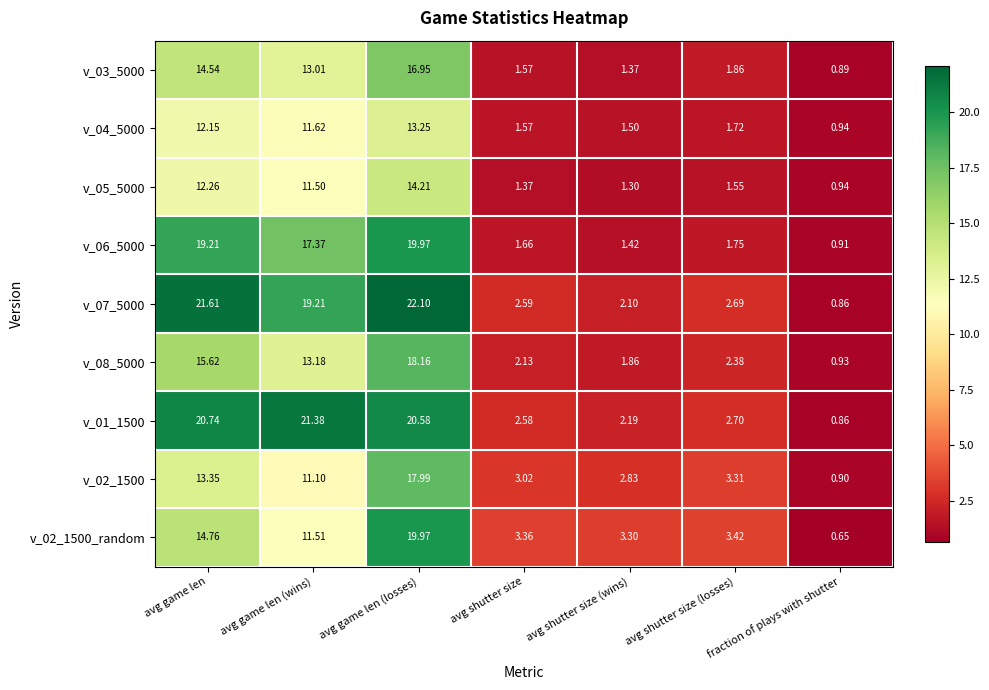

At which category is the sum across all series the highest?

avg game len (losses)